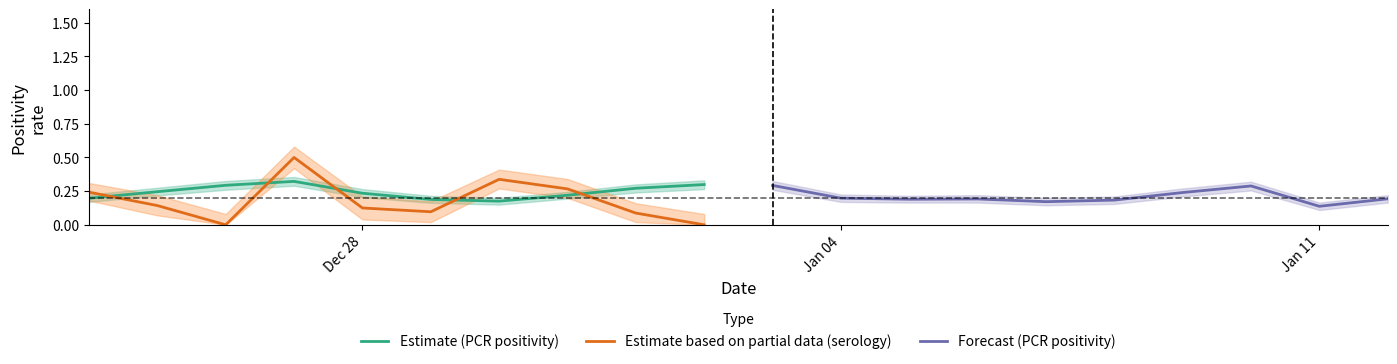

How many intersections are there between Estimate (PCR positivity) and Estimate based on partial data (serology)?

5